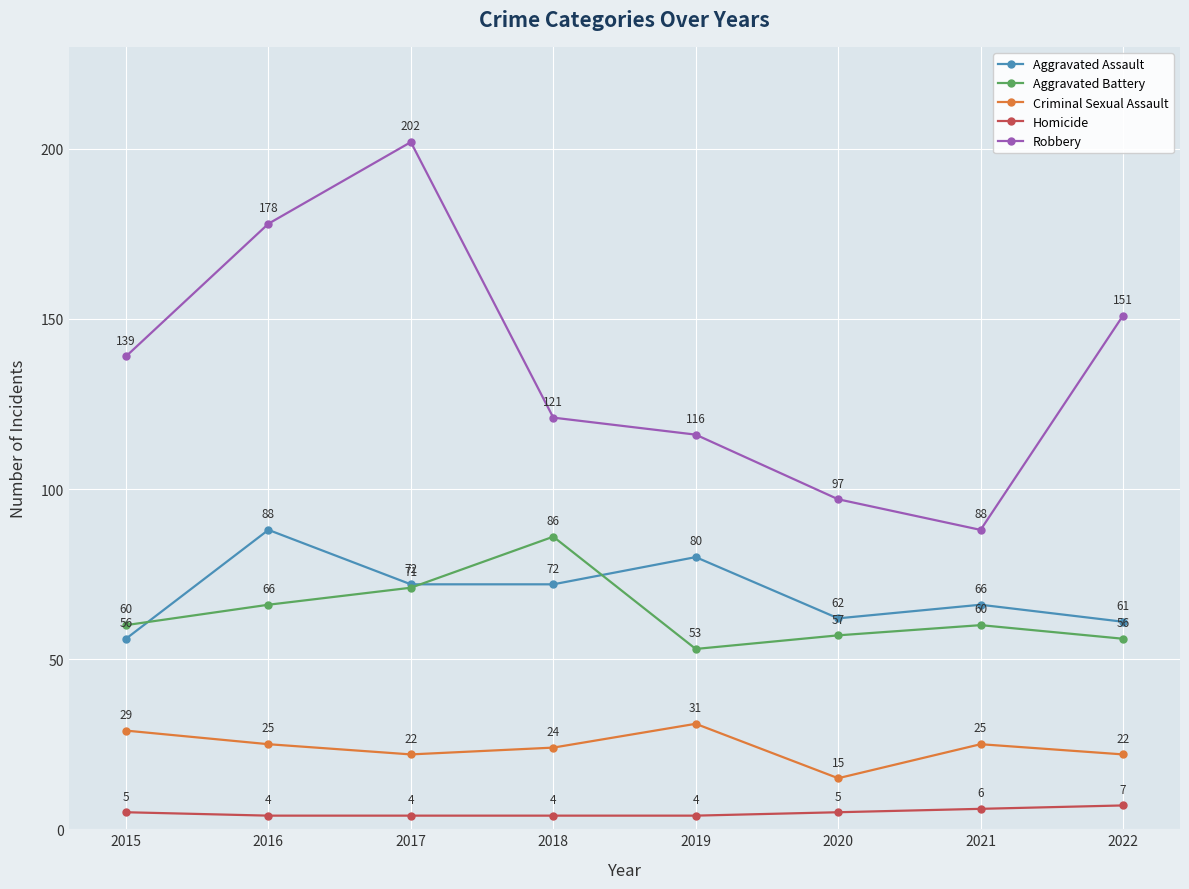

What is the value of the Robbery point at the 3rd from the left?

202